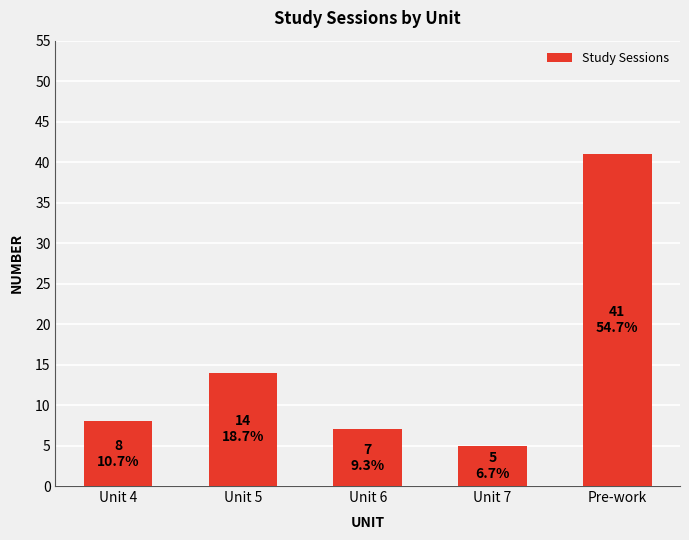

What is the minimum value shown in the chart?

5